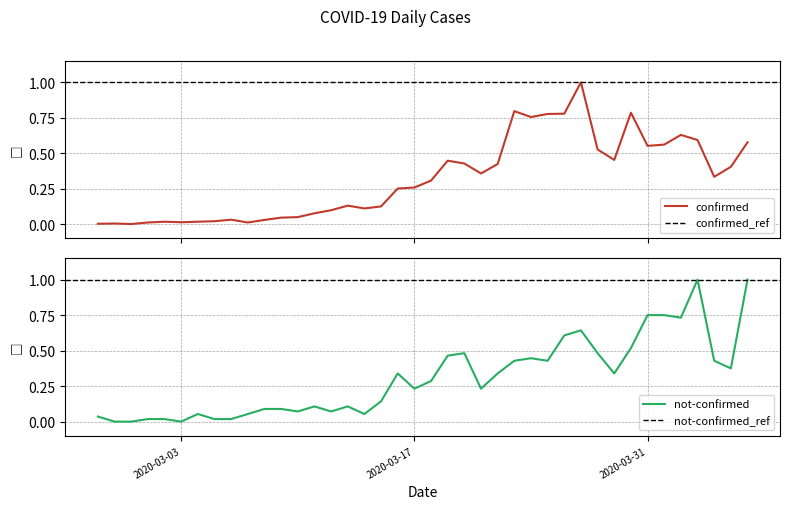

What is the label of the 13th point from the right?

2020-03-25